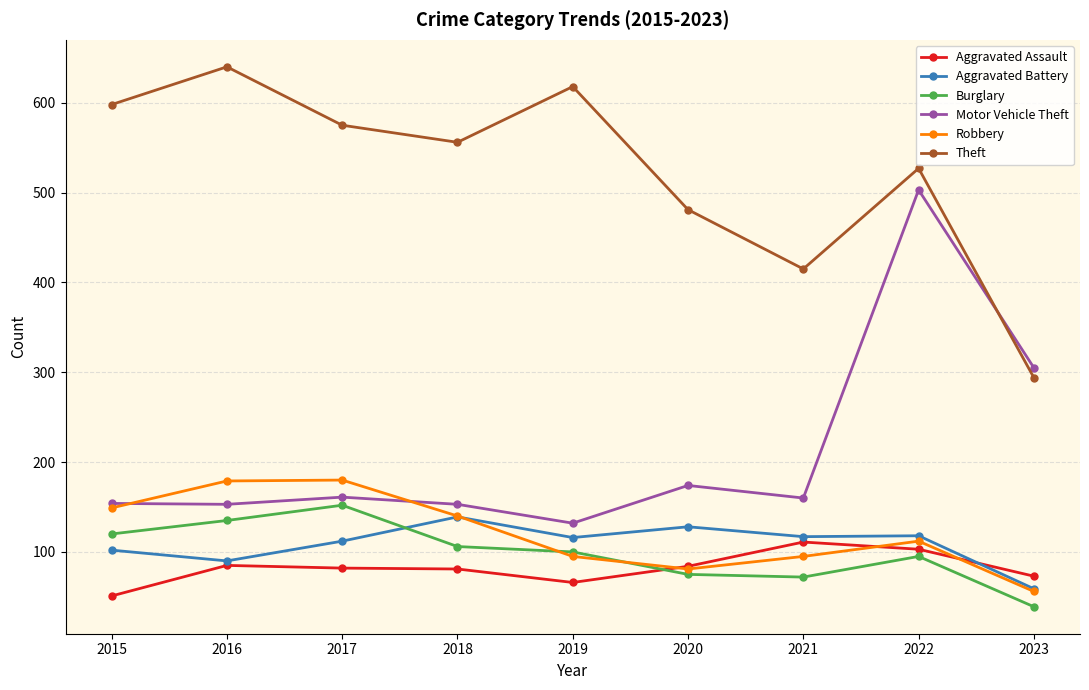

Rank the series by their maximum value, from highest to lowest.

Theft, Motor Vehicle Theft, Robbery, Burglary, Aggravated Battery, Aggravated Assault